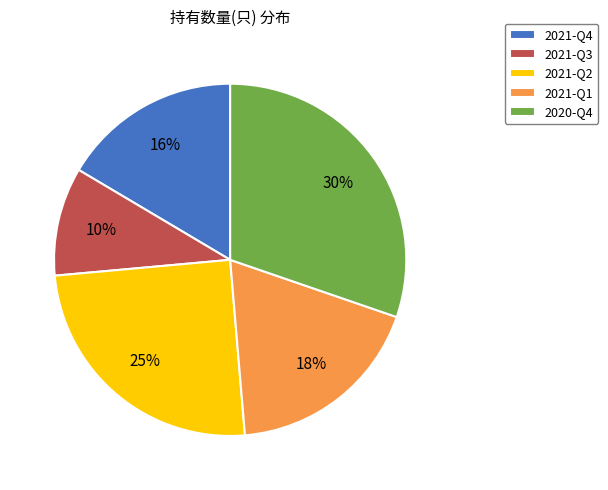

What percentage is the 2021-Q4 slice, to the nearest percent?

16%